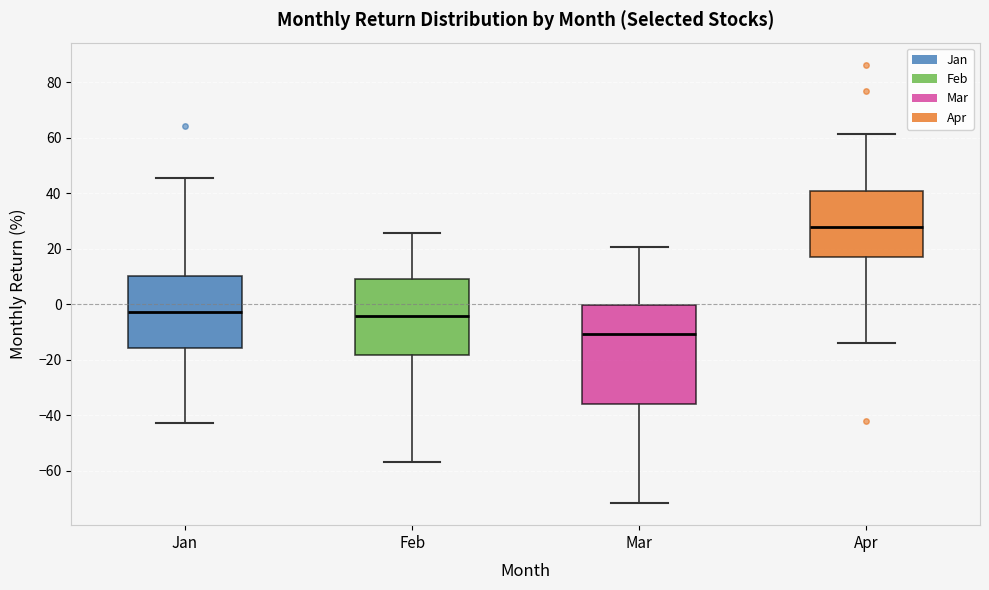

Reading left to right, transcribe this box plot: for each box, give where its median line is, the range the box spans, and where its two whiskers end, as read against the y-axis. The values are not printed on the chart, so give them approximately, as read against the axis.

Jan: median -2, box -16 to 10, whiskers -42 to 46
Feb: median -4, box -18 to 10, whiskers -58 to 26
Mar: median -10, box -36 to 0, whiskers -72 to 20
Apr: median 28, box 18 to 40, whiskers -14 to 62